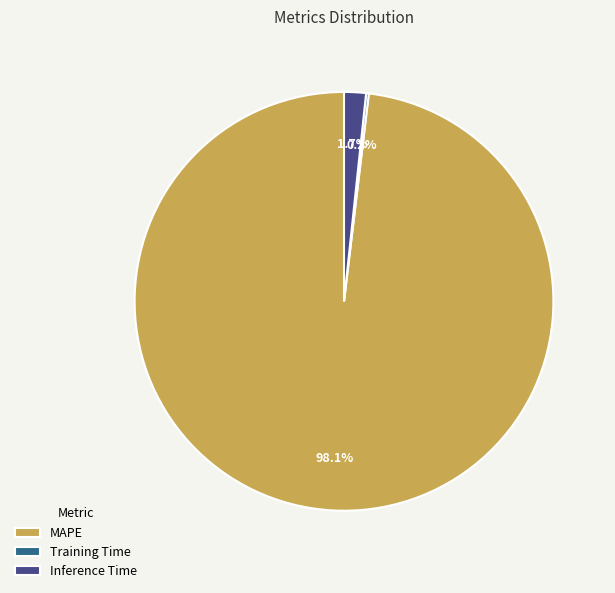

Combined, do Inference Time and MAPE account for over 50%?

Yes